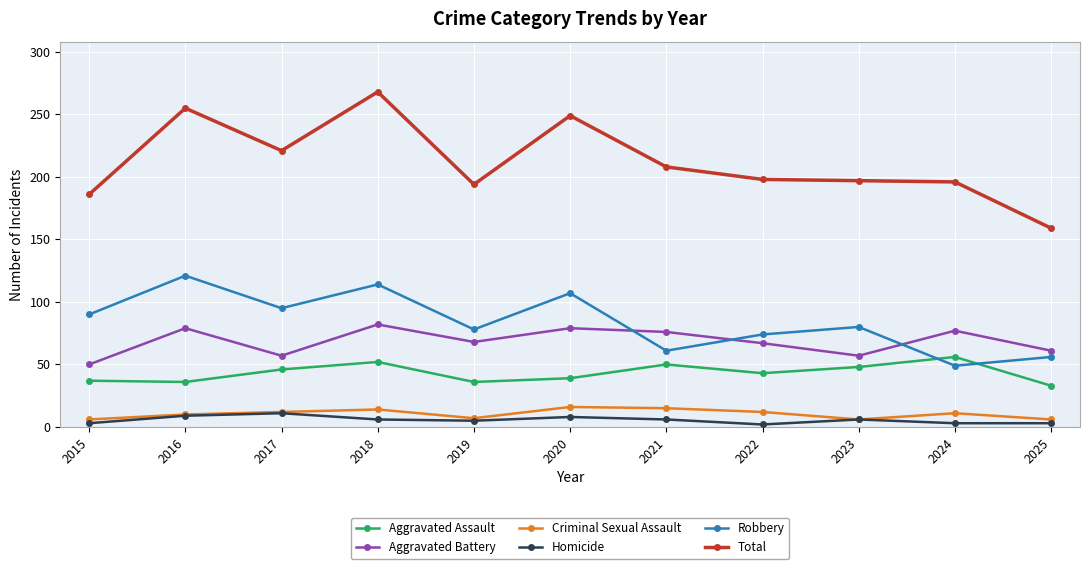

In Robbery, how many points are higher than both neighbors (excluding endpoints)?

4